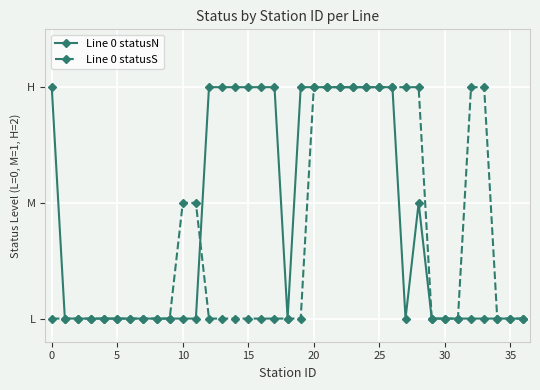

What are all the series names shown in the legend?

Line 0 statusN, Line 0 statusS